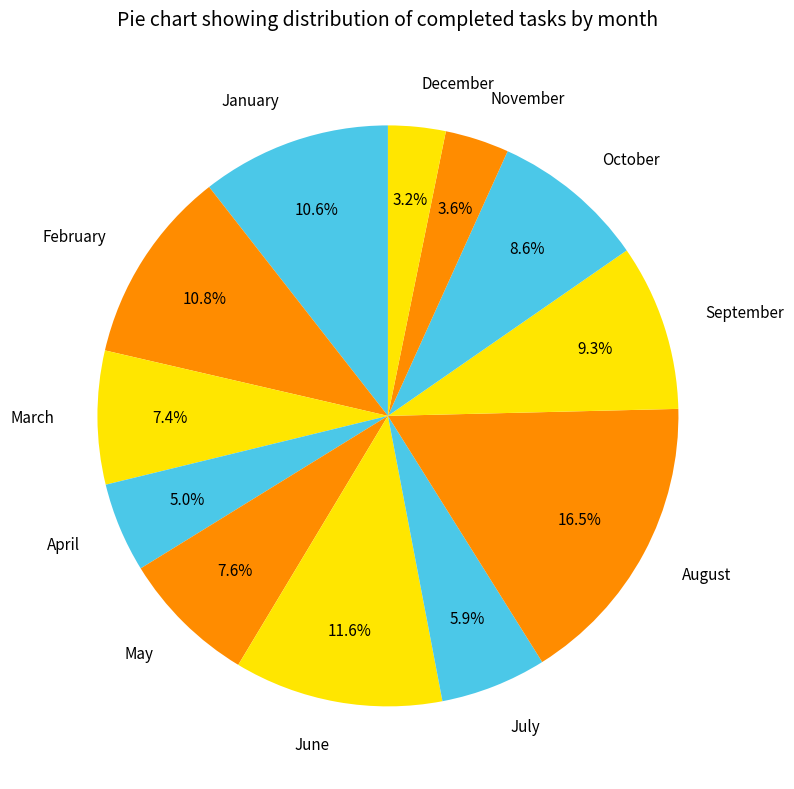

True or false: December accounts for 3% of the total.

True